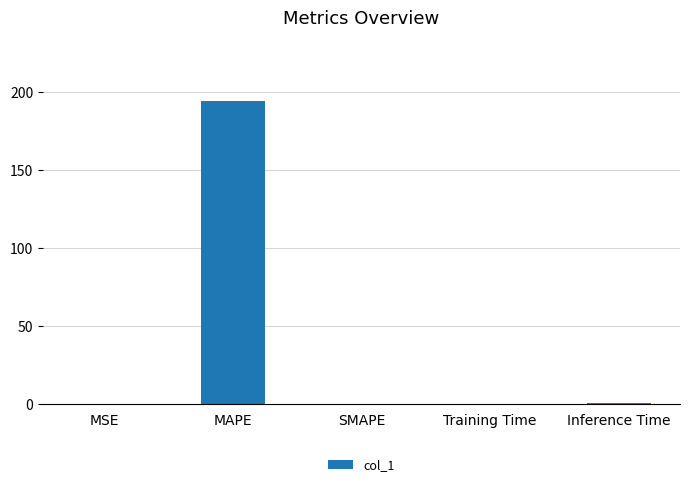

Is it true that the value at MAPE is 194.2?

True